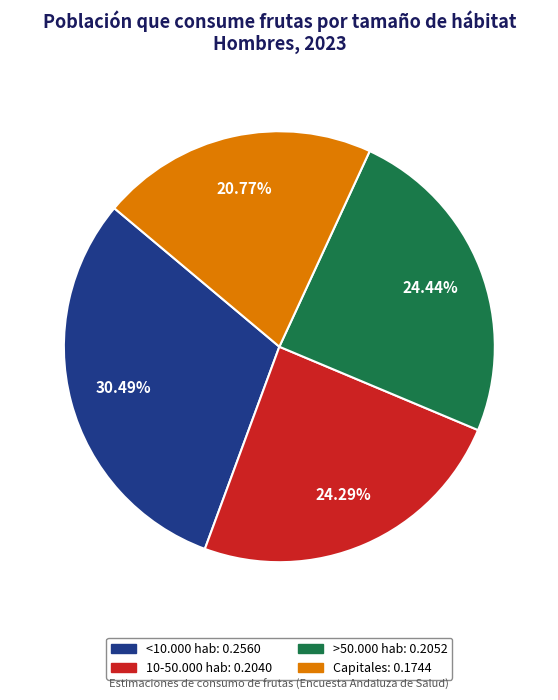

Between 10-50.000 hab and <10.000 hab, which is larger?

<10.000 hab